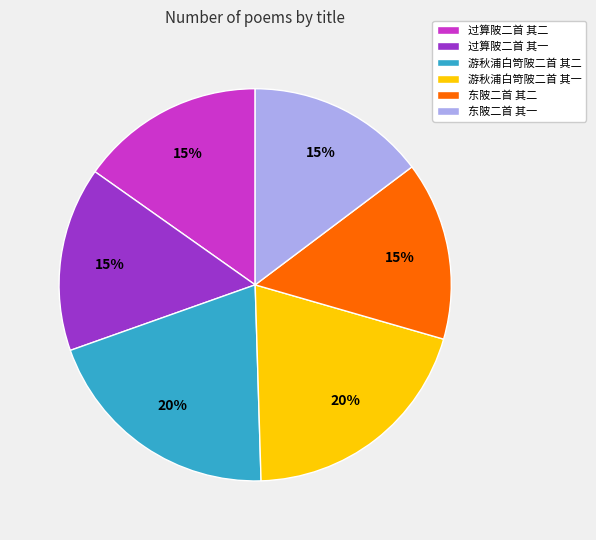

To the nearest percent, what is the average slice percentage?

17%